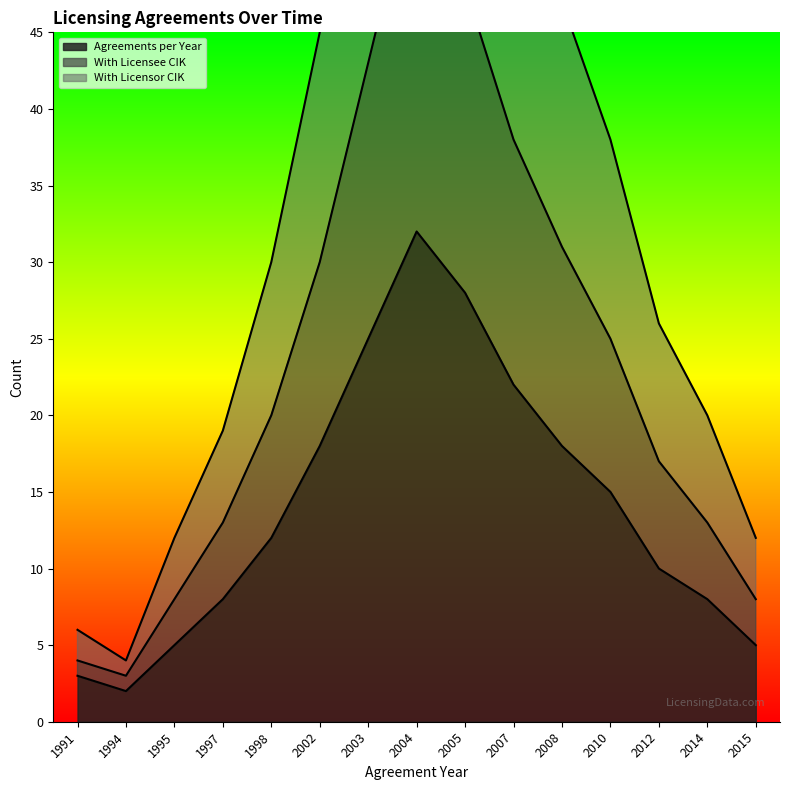

True or false: With Licensee CIK has more than 0 interior local peaks.

True